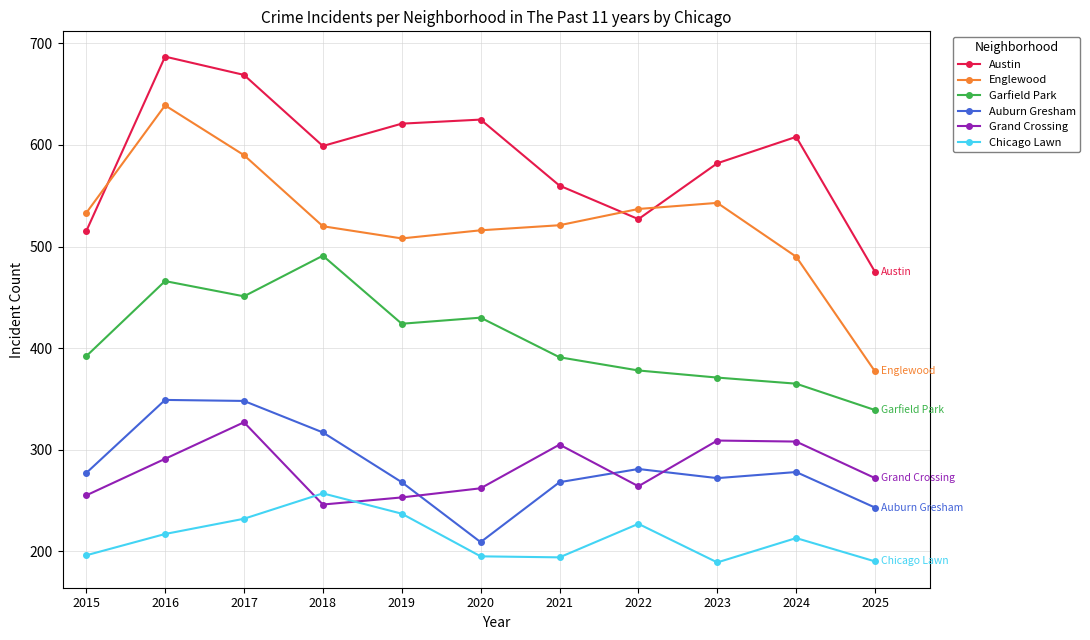

True or false: Austin has more than 2 points higher than both neighbors.

True